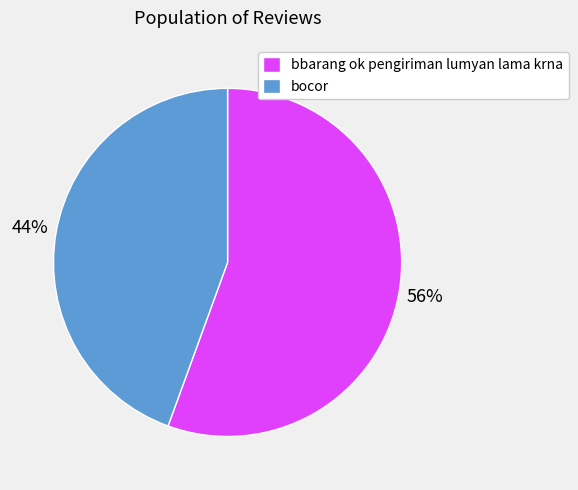

Between bocor and bbarang ok pengiriman lumyan lama krna, which is larger?

bbarang ok pengiriman lumyan lama krna